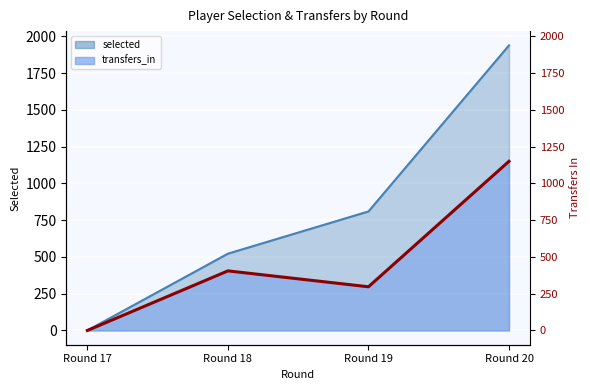

Reading left to right, list all the values displayed in this chart.

selected: Round 17=0	Round 18=522	Round 19=809	Round 20=1938
transfers_in: Round 17=0	Round 18=405	Round 19=297	Round 20=1150